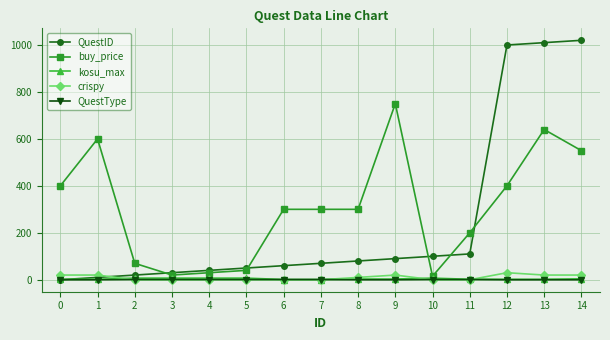

Which series has the largest range (max minus min)?

QuestID